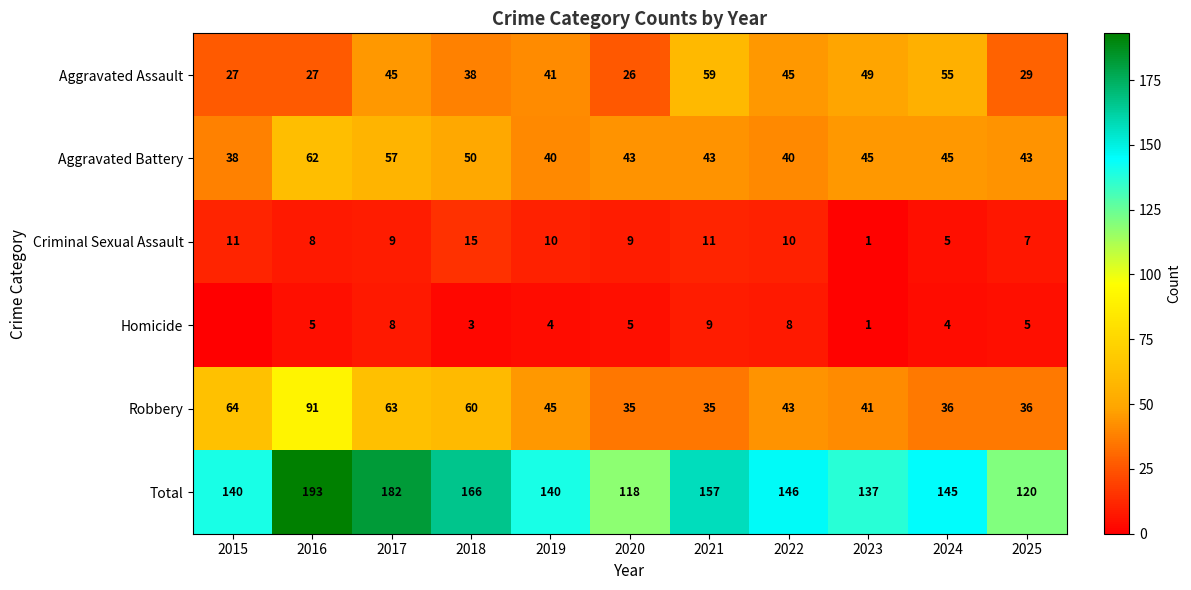

At how many categories does at least one series exceed 146?

4